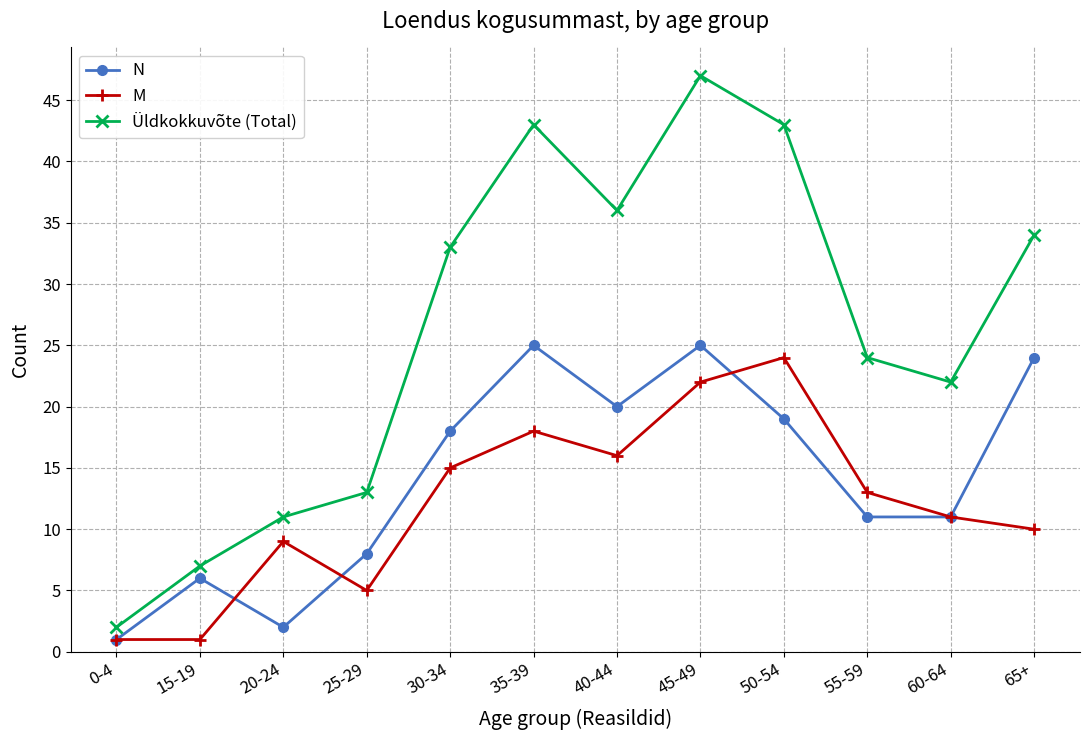

Reading right to left, list all the values displayed in this chart.

N: 24	11	11	19	25	20	25	18	8	2	6	1
M: 10	11	13	24	22	16	18	15	5	9	1	1
Üldkokkuvõte (Total): 34	22	24	43	47	36	43	33	13	11	7	2